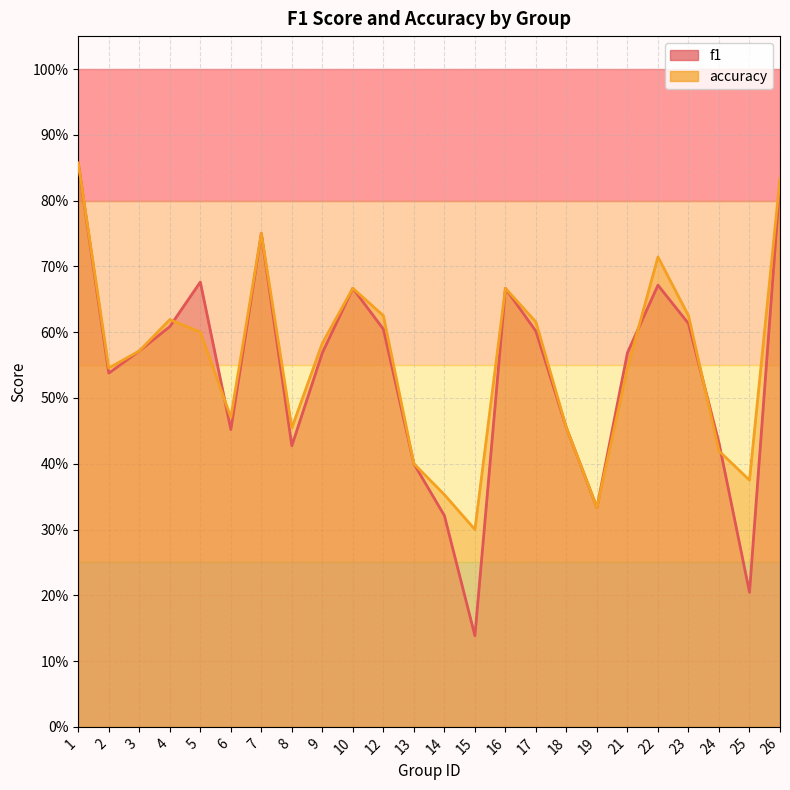

At which category does accuracy reach its first local peak?

4